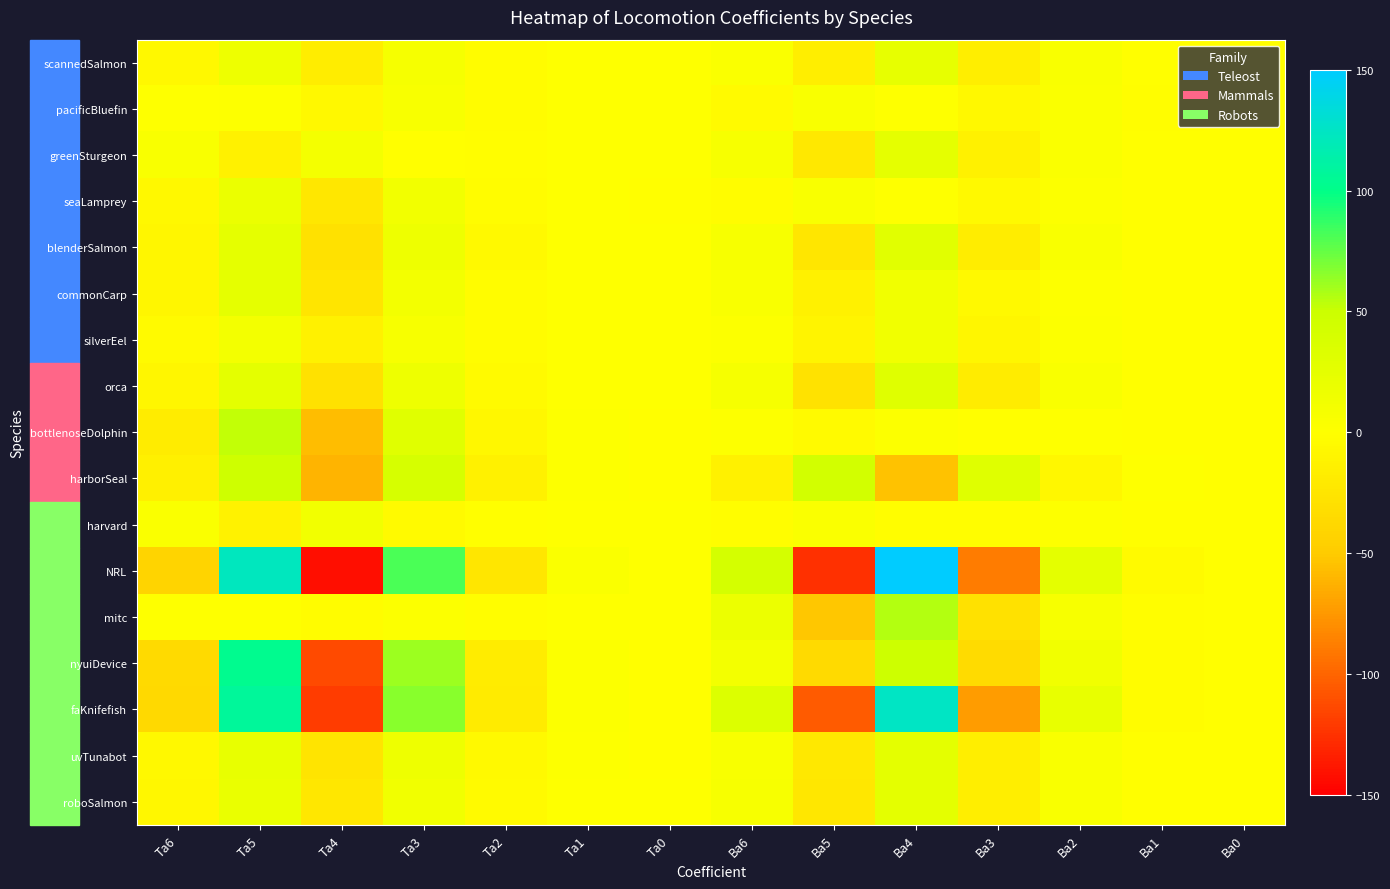

Count the number of categories in the chart.

14